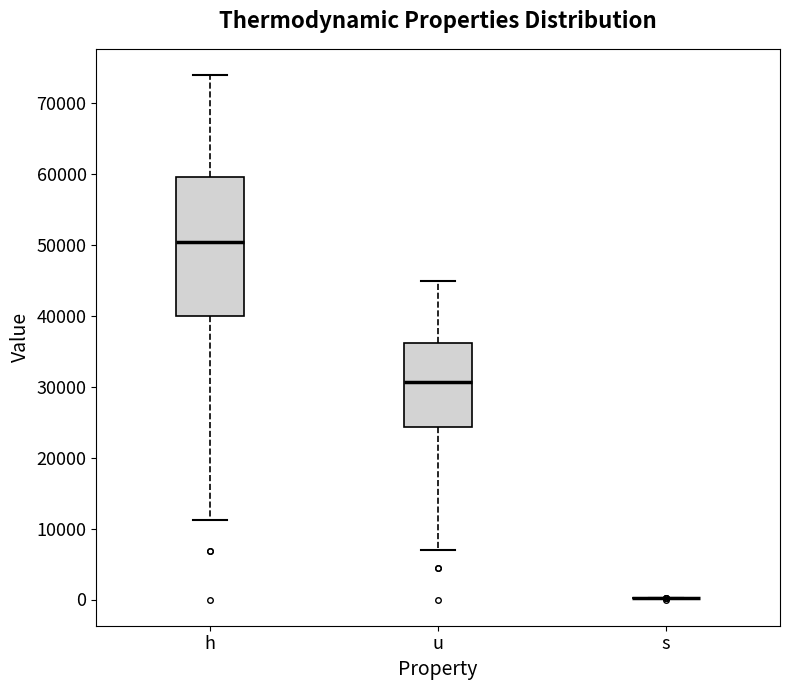

Reading left to right, transcribe this box plot: for each box, give where its median line is, the range the box spans, and where its two whiskers end, as read against the y-axis. The values are not printed on the chart, so give them approximately, as read against the axis.

h: median 50000, box 40000 to 60000, whiskers 11000 to 74000
u: median 31000, box 24000 to 36000, whiskers 7000 to 45000
s: box collapsed to a line at 0, whiskers 0 to 0